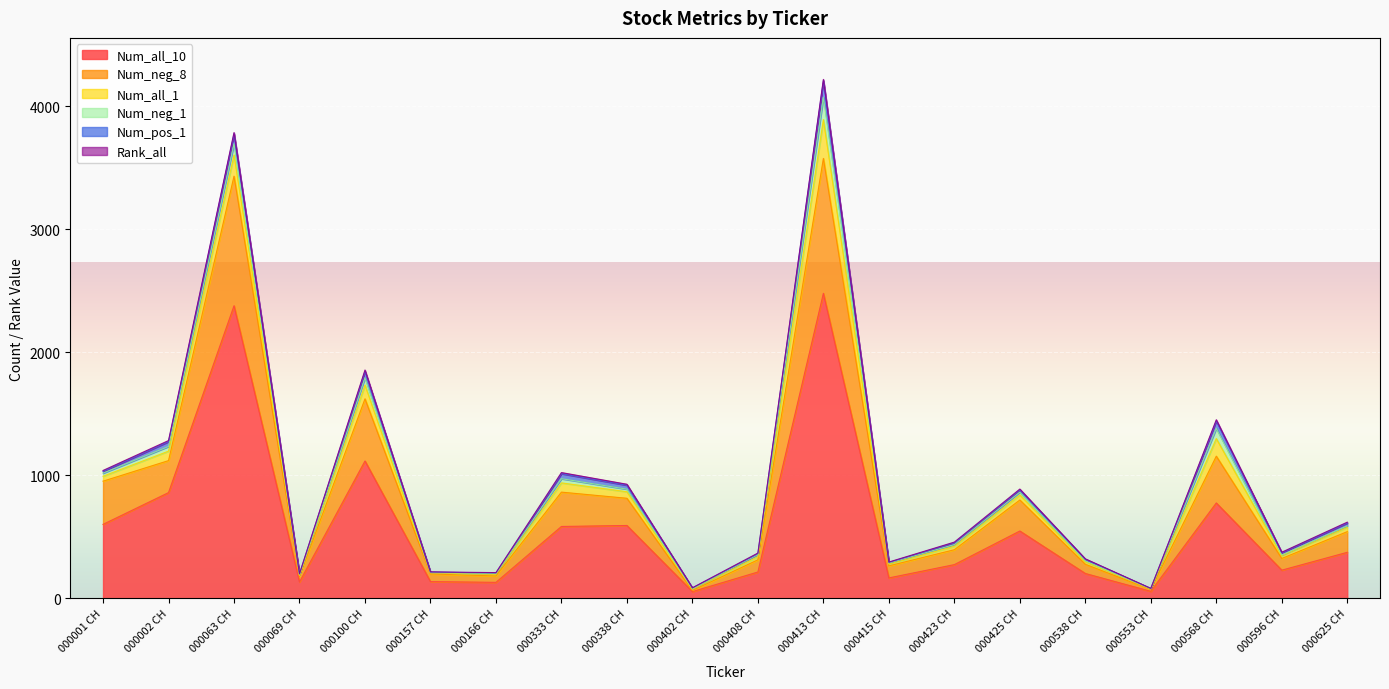

What is the difference between the highest and lowest values at 000538 CH?

199